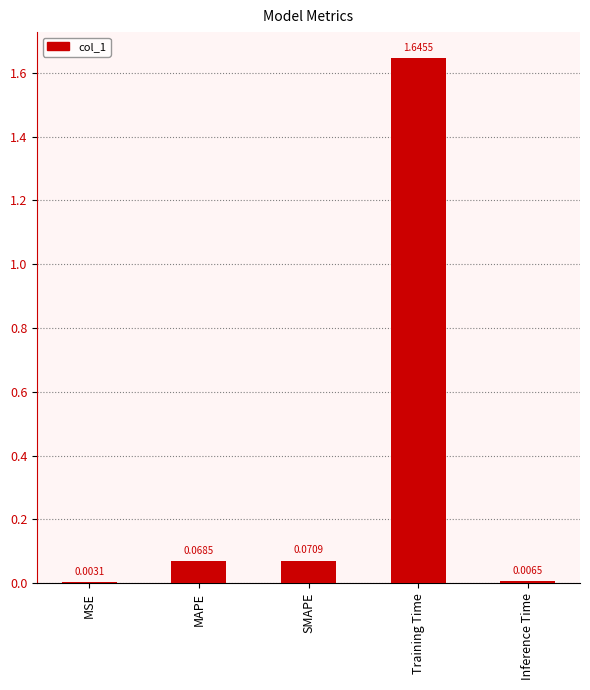

What is the sum of all values?

1.8